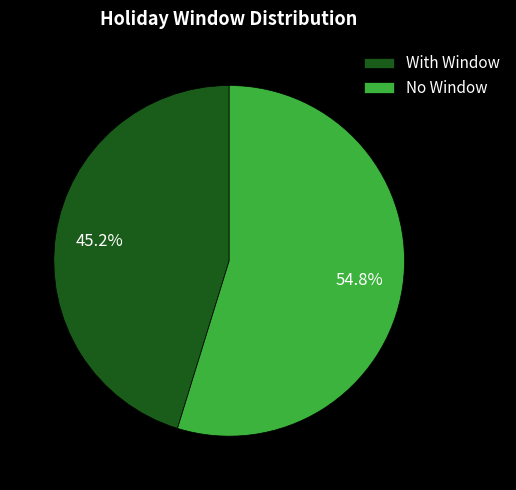

What percentage is NOT represented by No Window?

45.2%